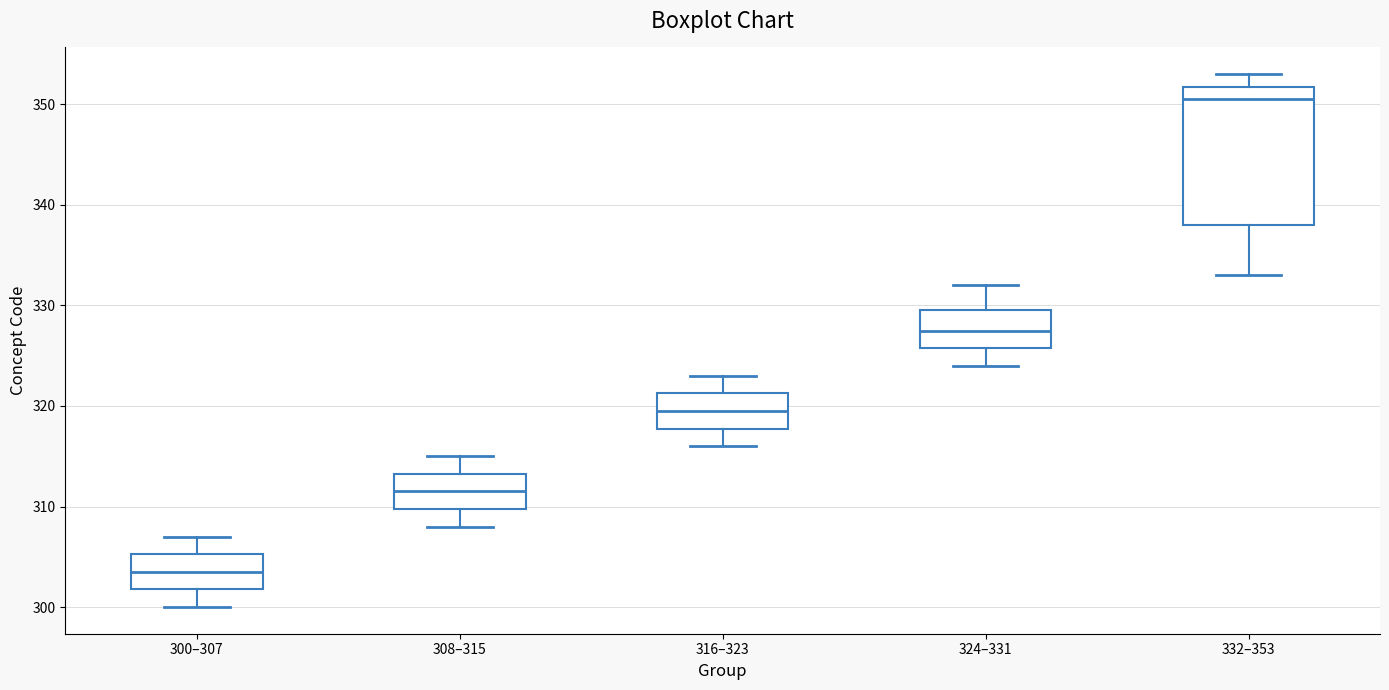

Reading left to right, transcribe this box plot: for each box, give where its median line is, the range the box spans, and where its two whiskers end, as read against the y-axis. The values are not printed on the chart, so give them approximately, as read against the axis.

300–307: median 304, box 302 to 305, whiskers 300 to 307
308–315: median 312, box 310 to 313, whiskers 308 to 315
316–323: median 320, box 318 to 321, whiskers 316 to 323
324–331: median 328, box 326 to 330, whiskers 324 to 332
332–353: median 351, box 338 to 352, whiskers 333 to 353